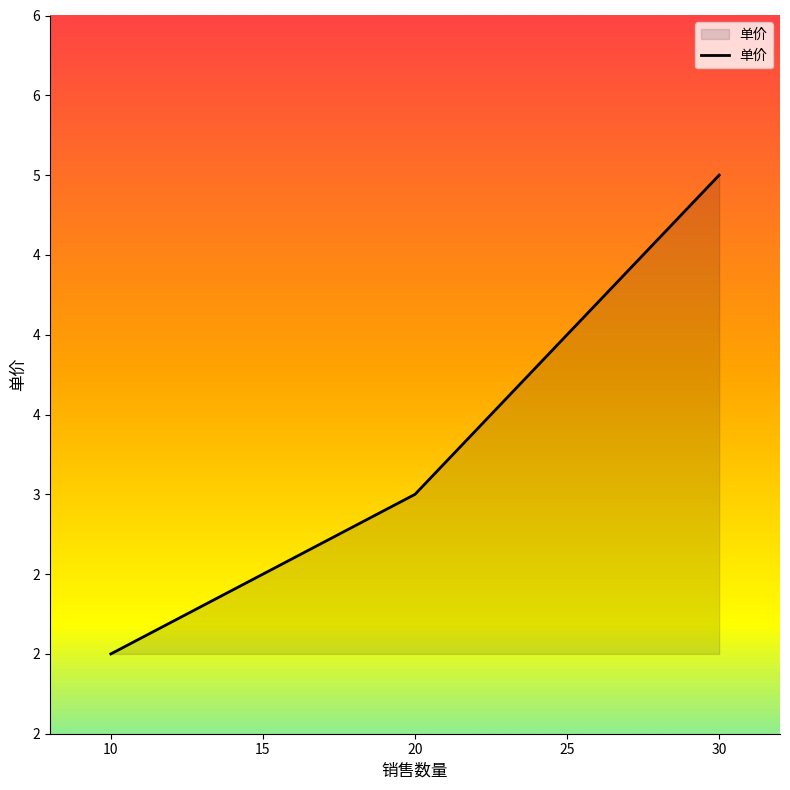

Does the chart display data point markers on the line(s)?

No